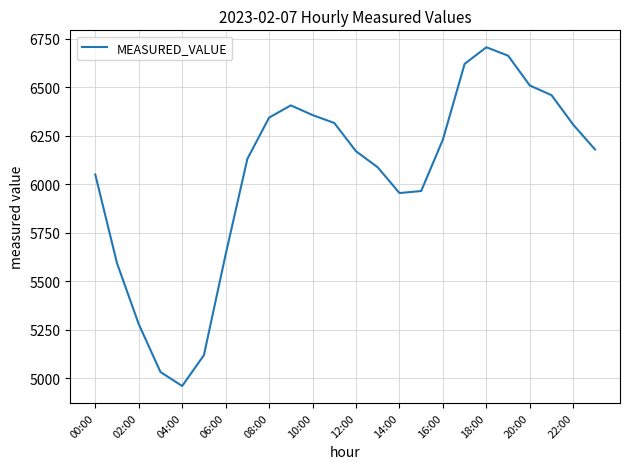

What is the maximum value shown in the chart?

6705.3